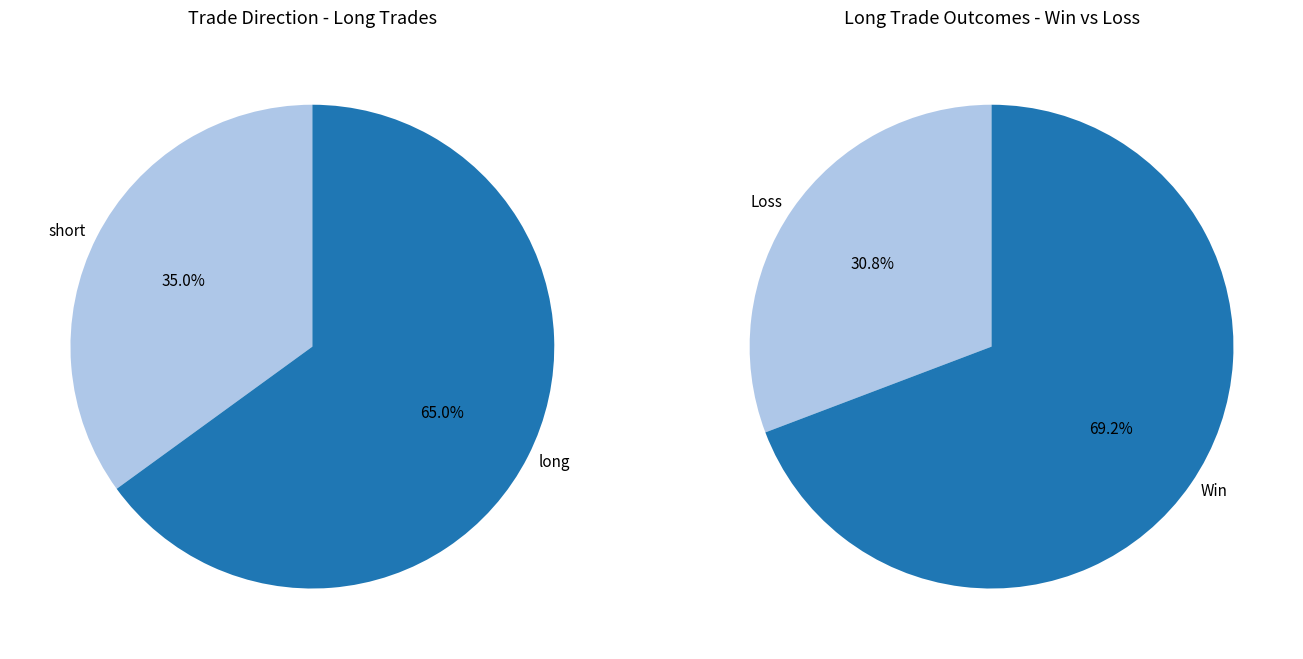

What is the majority slice?

long